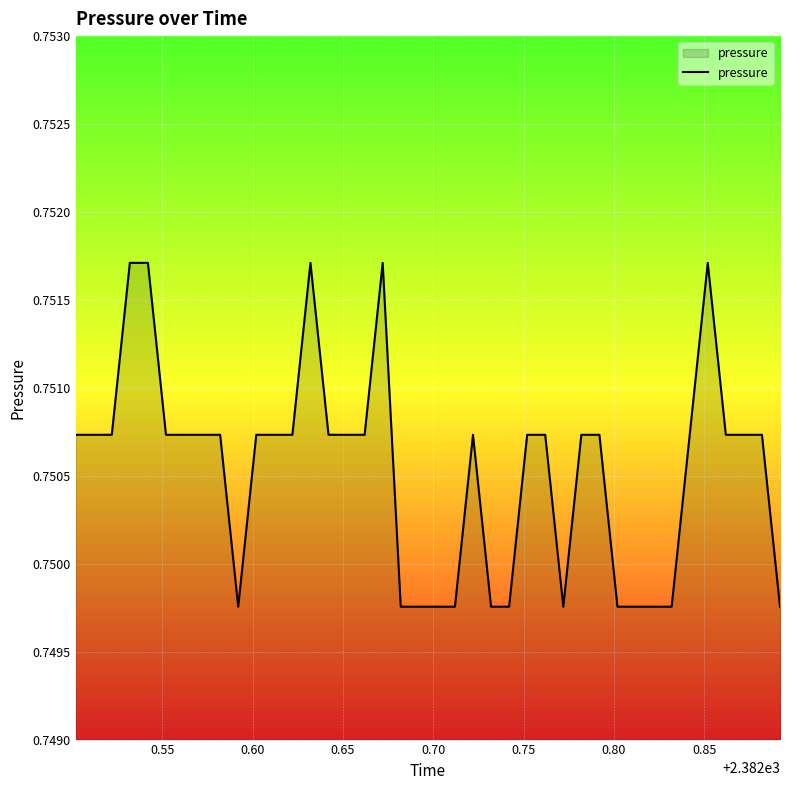

How many lines are shown in the chart?

1